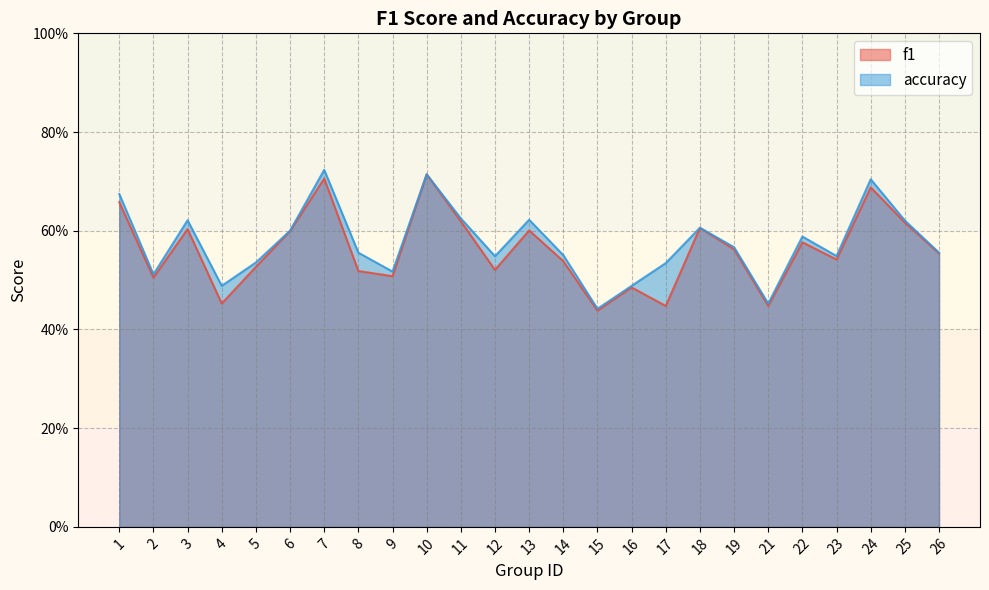

How many lines are shown in the chart?

2